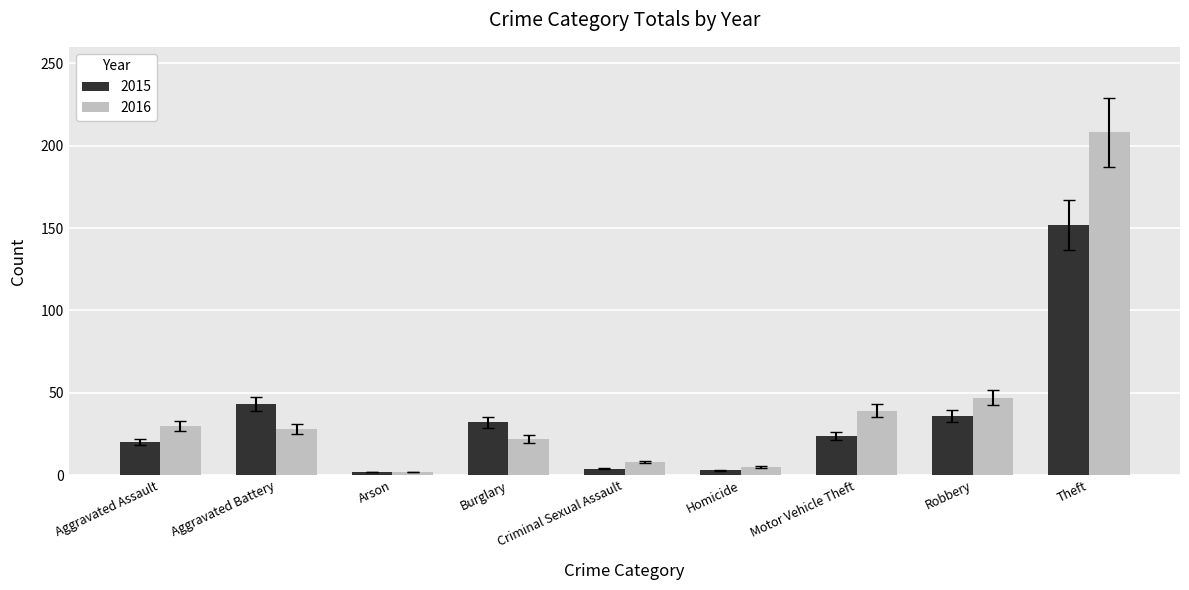

At Theft, list the series in order from smallest to largest.

2015, 2016